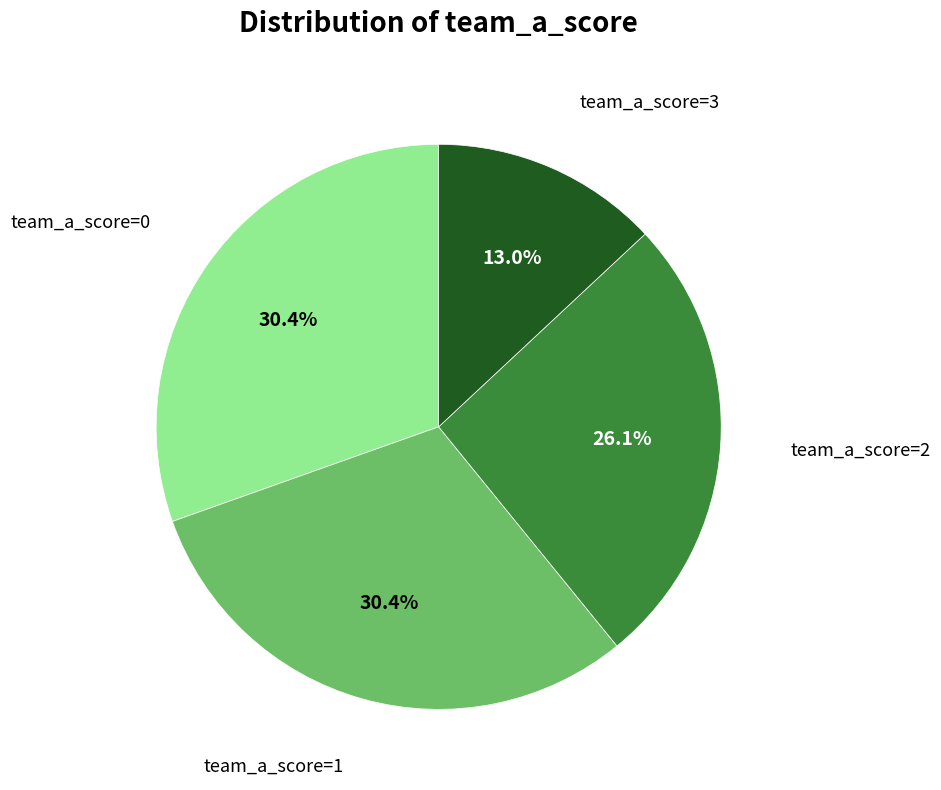

Does any single category account for the majority?

No